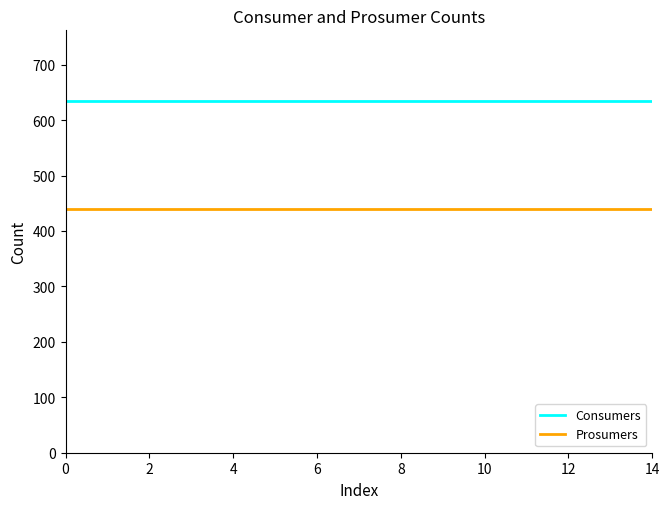

What is the highest value of the Consumers series?

635